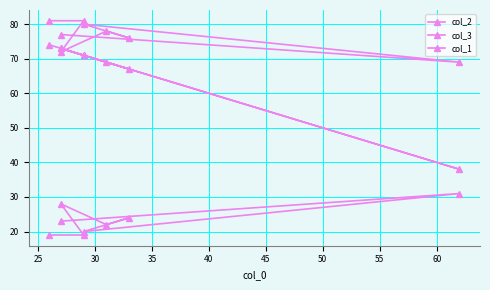

In col_1, how many points are higher than both neighbors (excluding endpoints)?

2